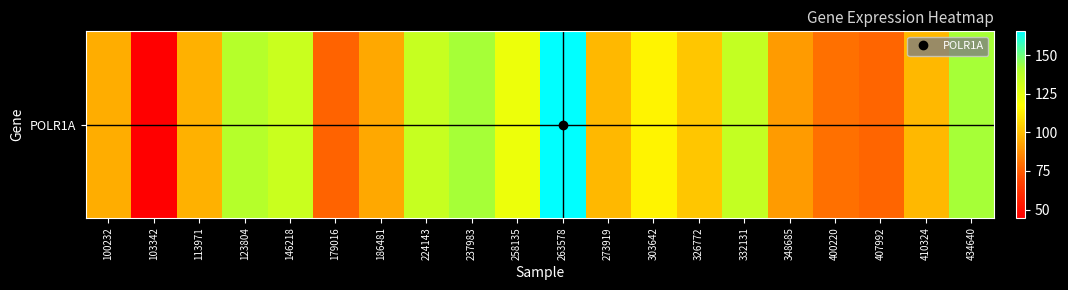

What is the sum of all values?

2179.2